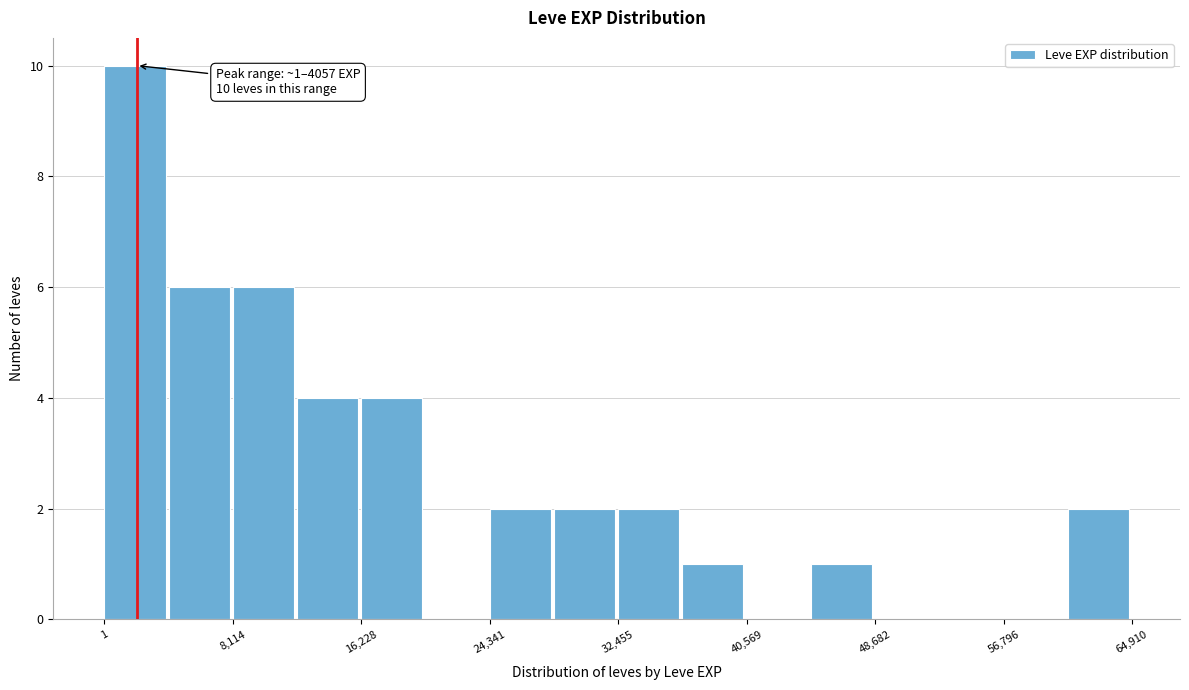

Over which range of the x-axis is the bar tallest?

0 to 4000